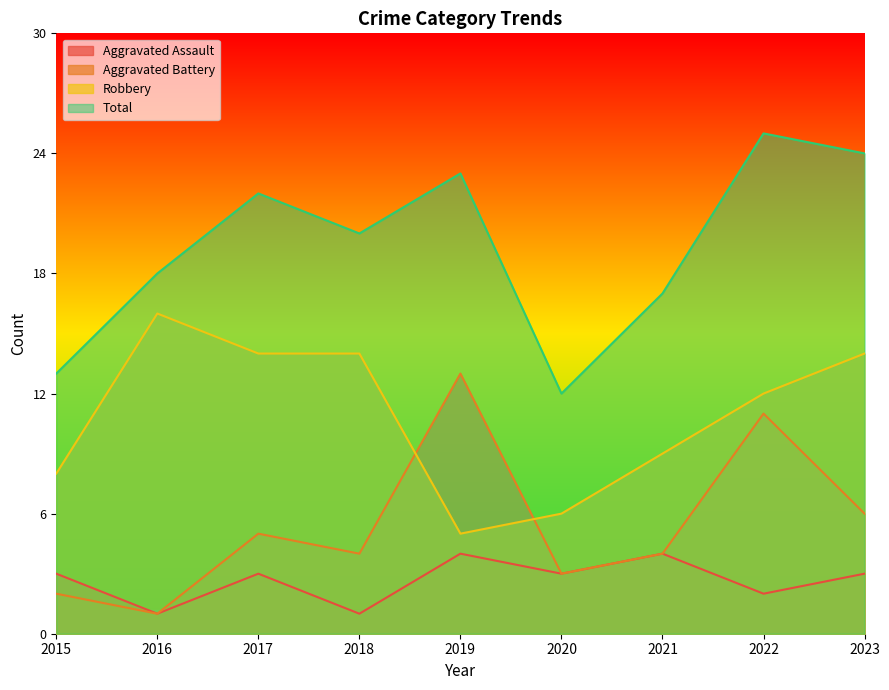

What is the difference between the maximum and minimum values in the Robbery series?

11